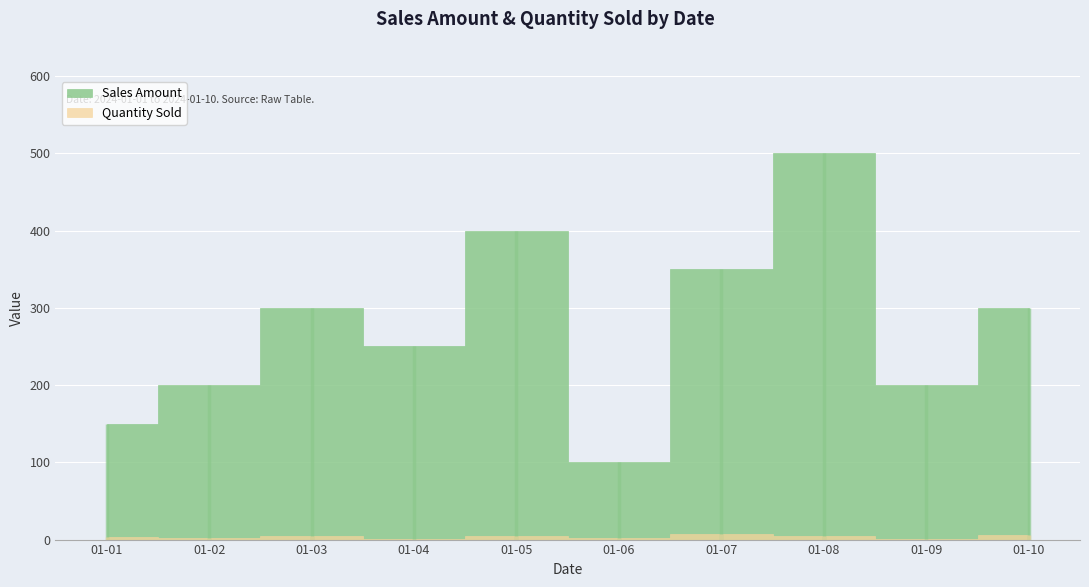

Reading left to right, list all the values displayed in this chart.

Sales Amount: 150	200	300	250	400	100	350	500	200	300
Quantity Sold: 3	2	5	1	4	2	7	5	1	6